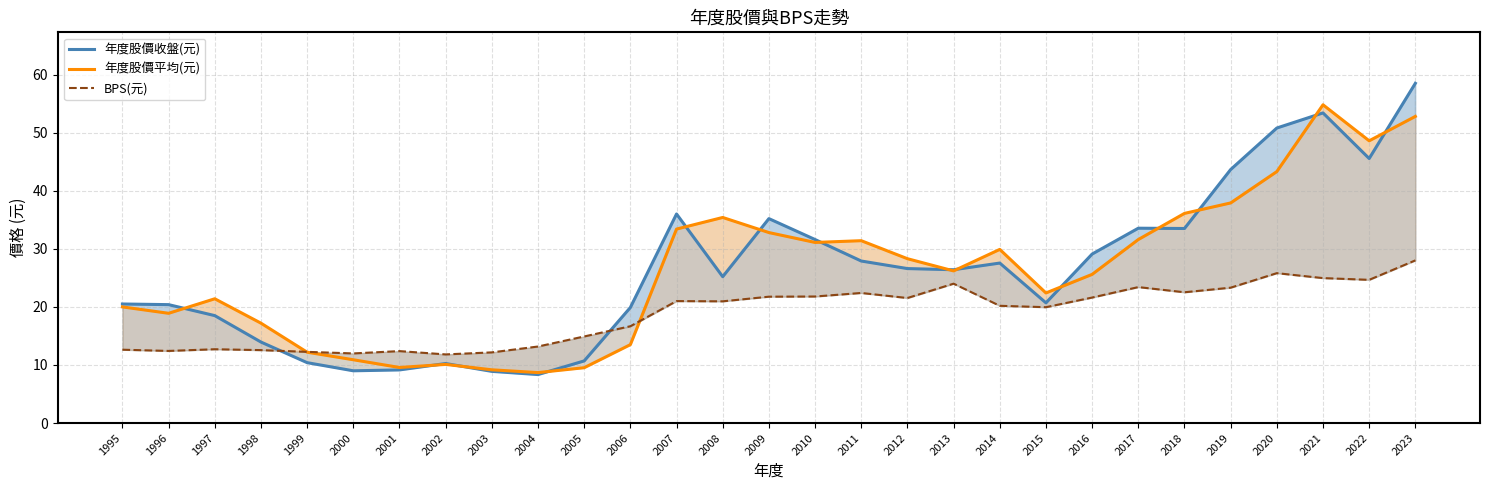

In 年度股價平均(元), how many points are lower than both neighbors (excluding endpoints)?

7